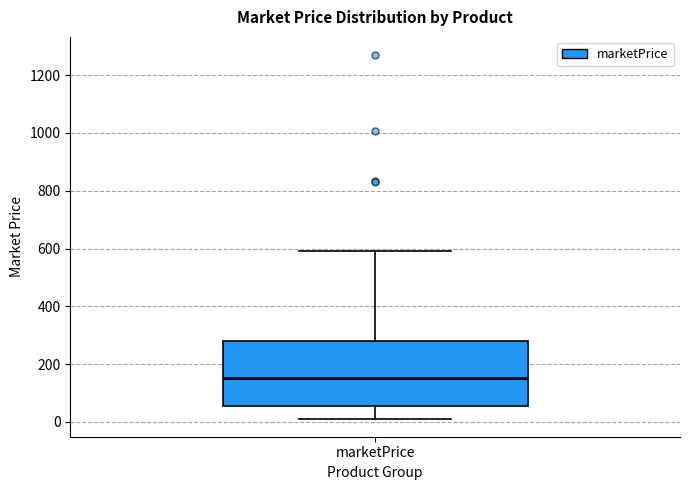

Where is the upper edge of the box for marketPrice on the y-axis? The values are not printed on the chart, so give them approximately, as read against the axis.

280